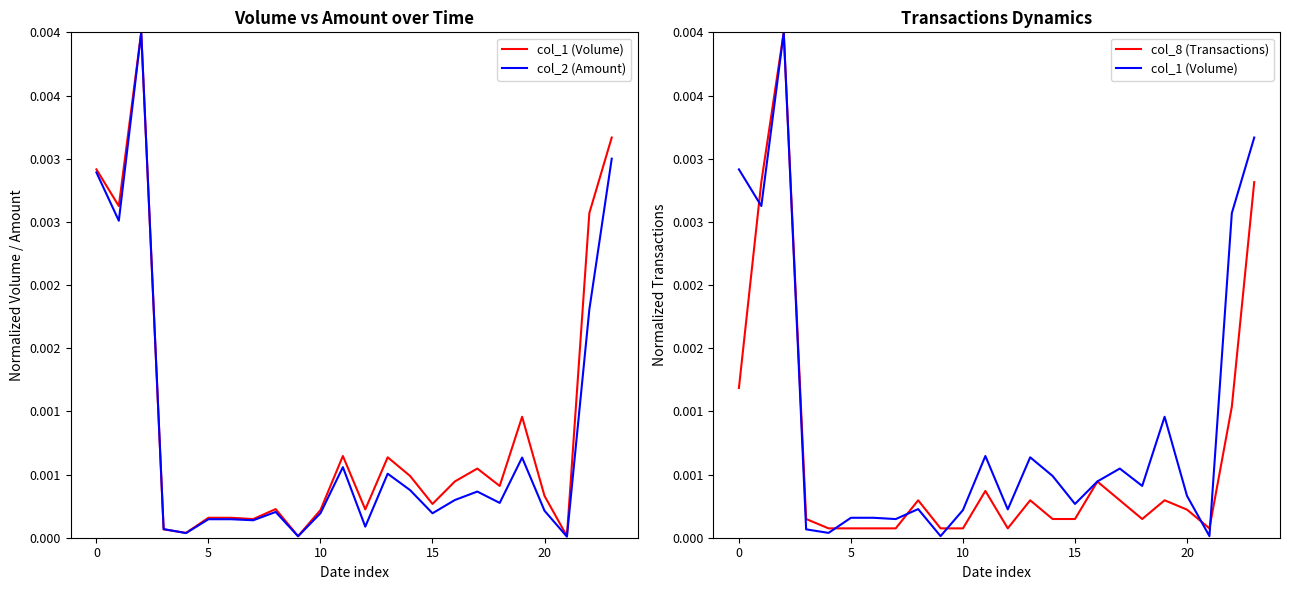

Rank the series by their average value, from lowest to highest.

col_8 (Transactions), col_2 (Amount), col_1 (Volume)